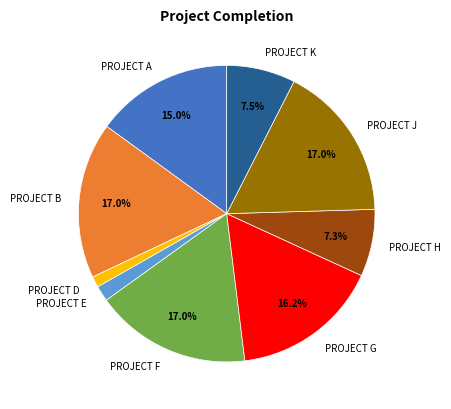

Which slice is the smallest?

PROJECT D